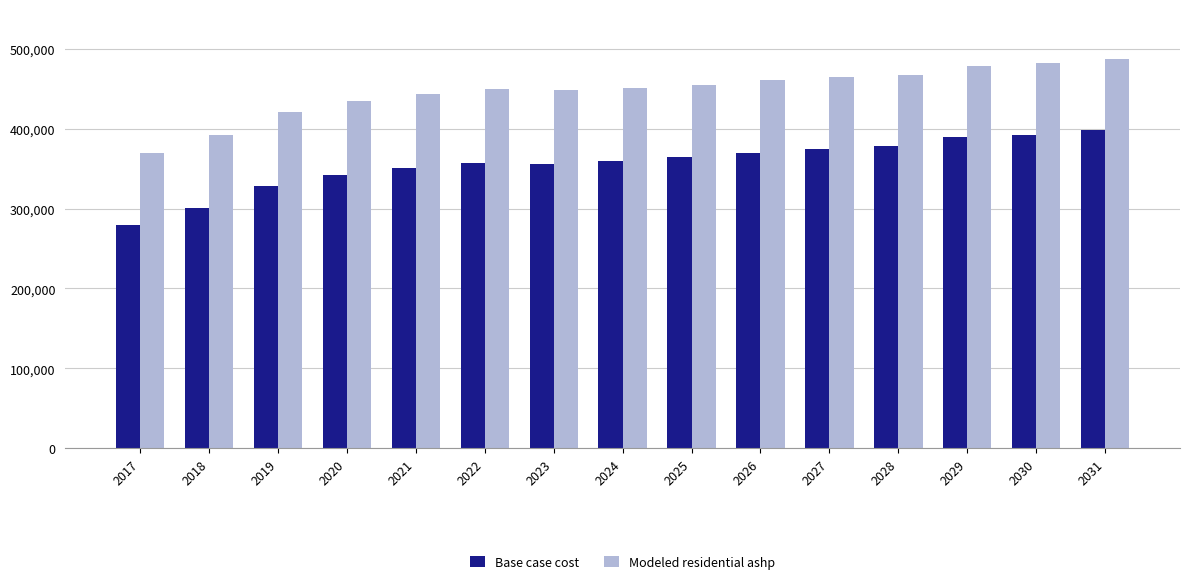

Is the value of Modeled residential ashp at 2027 greater than the value of Base case cost at 2028?

Yes